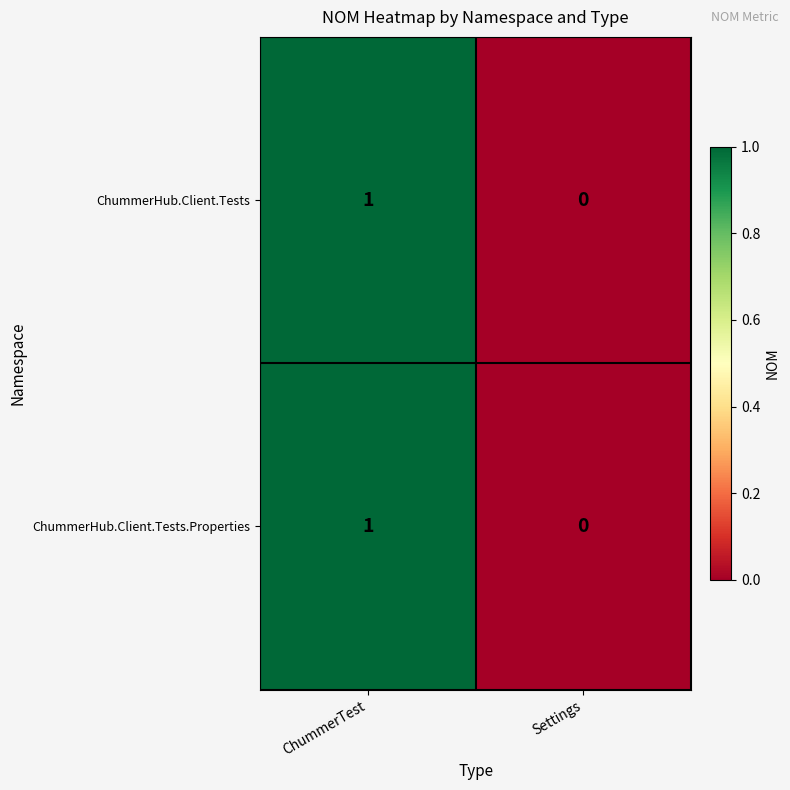

Reading right to left, transcribe all the data shown in this chart.

ChummerHub.Client.Tests: 0	1
ChummerHub.Client.Tests.Properties: 0	1